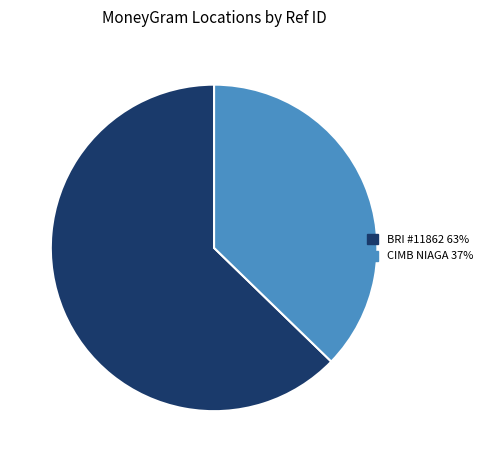

Does any single category account for the majority?

Yes